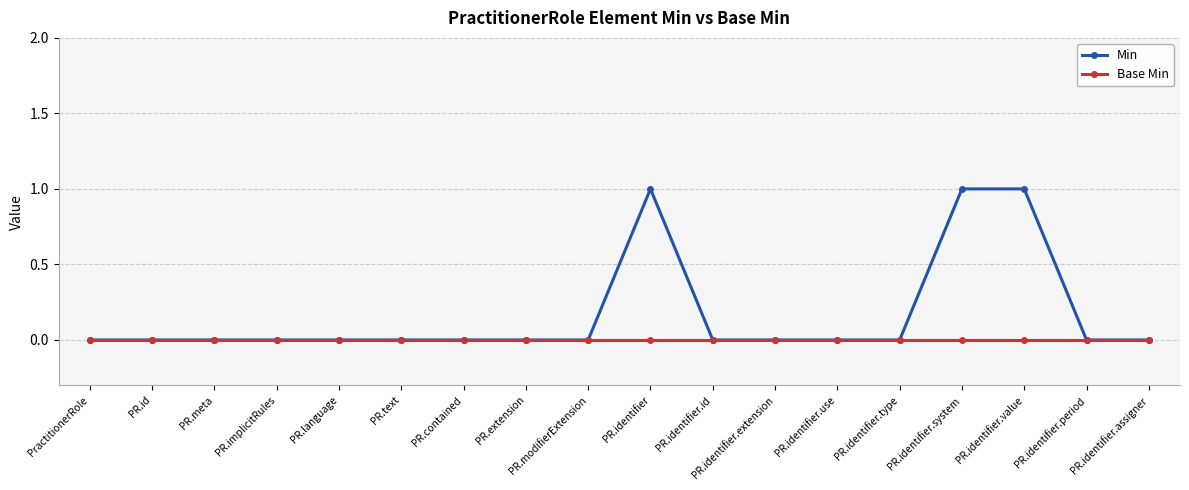

Which series has the largest total across all categories?

Min